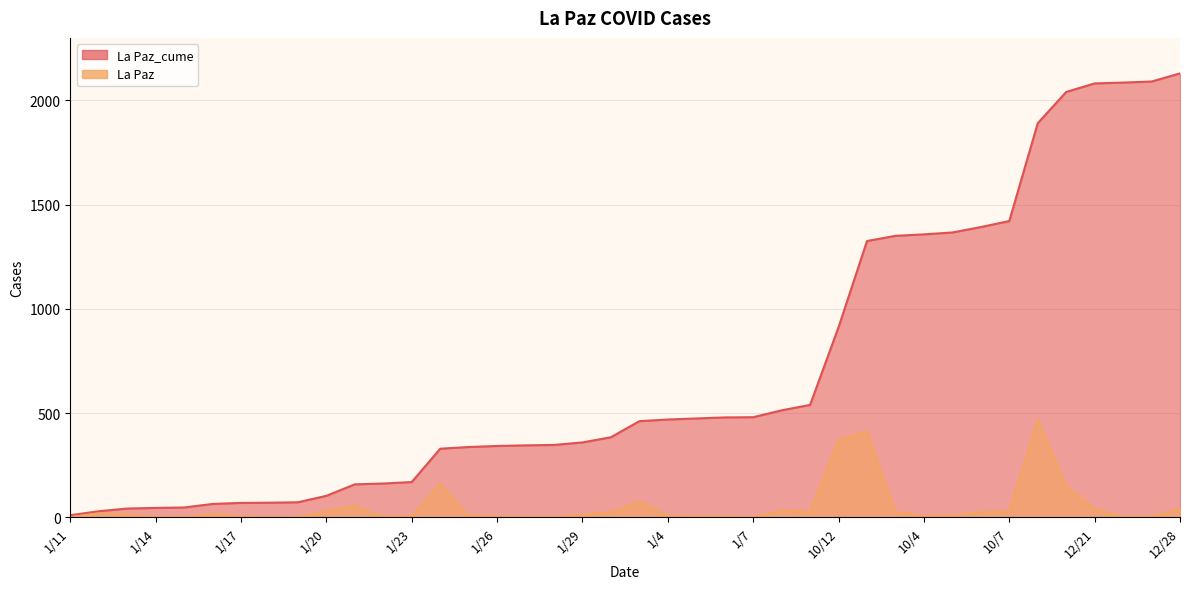

Reading left to right, what are all the values shown in this chart?

La Paz_cume: 1/11=10	1/12=29	1/13=42	1/14=45	1/15=47	1/16=64	1/17=69	1/18=70	1/19=72	1/20=103	1/21=158	1/22=162	1/23=169	1/24=329	1/25=337	1/26=342	1/27=345	1/28=347	1/29=359	1/30=384	1/31=461	1/4=469	1/5=474	1/6=479	1/7=480	10/1=513	10/11=539	10/12=912	10/2=1325	10/3=1350	10/4=1357	10/5=1366	10/6=1392	10/7=1421	10/8=1890	10/9=2040	12/21=2081	12/22=2085	12/23=2090	12/28=2129
La Paz: 1/11=0	1/12=19	1/13=13	1/14=3	1/15=2	1/16=17	1/17=5	1/18=1	1/19=2	1/20=31	1/21=55	1/22=4	1/23=7	1/24=160	1/25=8	1/26=5	1/27=3	1/28=2	1/29=12	1/30=25	1/31=77	1/4=8	1/5=5	1/6=5	1/7=1	10/1=33	10/11=26	10/12=373	10/2=413	10/3=25	10/4=7	10/5=9	10/6=26	10/7=29	10/8=469	10/9=150	12/21=41	12/22=4	12/23=5	12/28=39